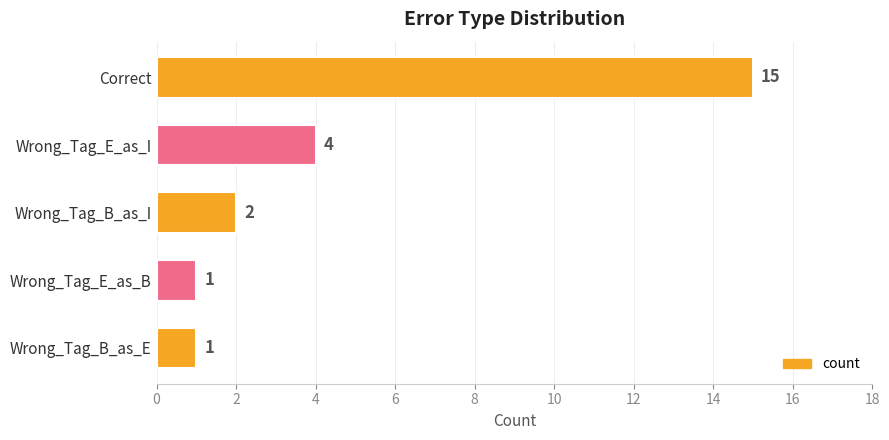

Are the bars grouped side by side (vs. stacked)?

No